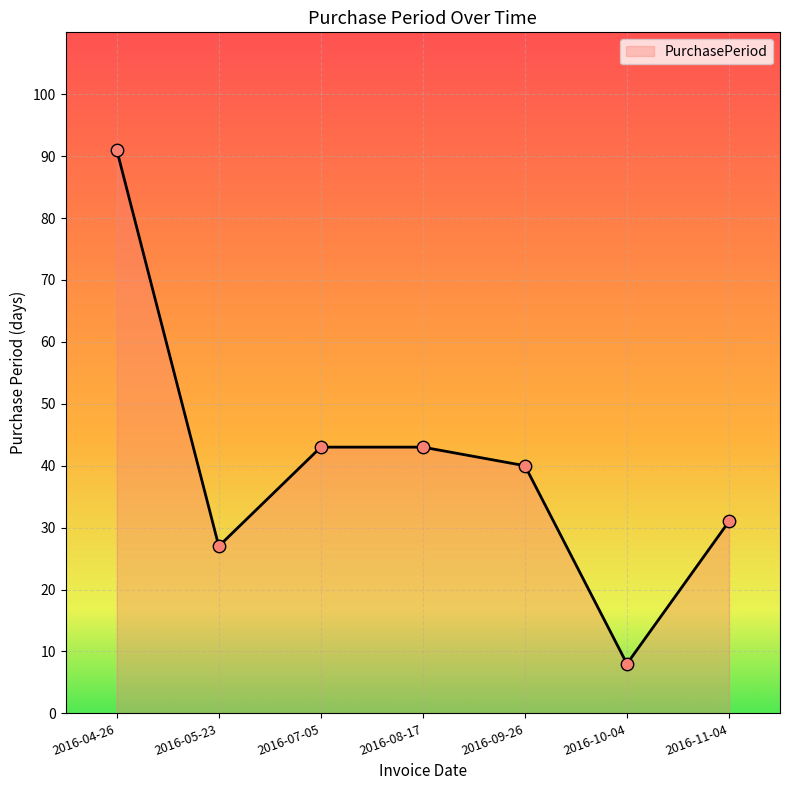

Between 2016-05-23 and 2016-09-26, which is larger?

2016-09-26